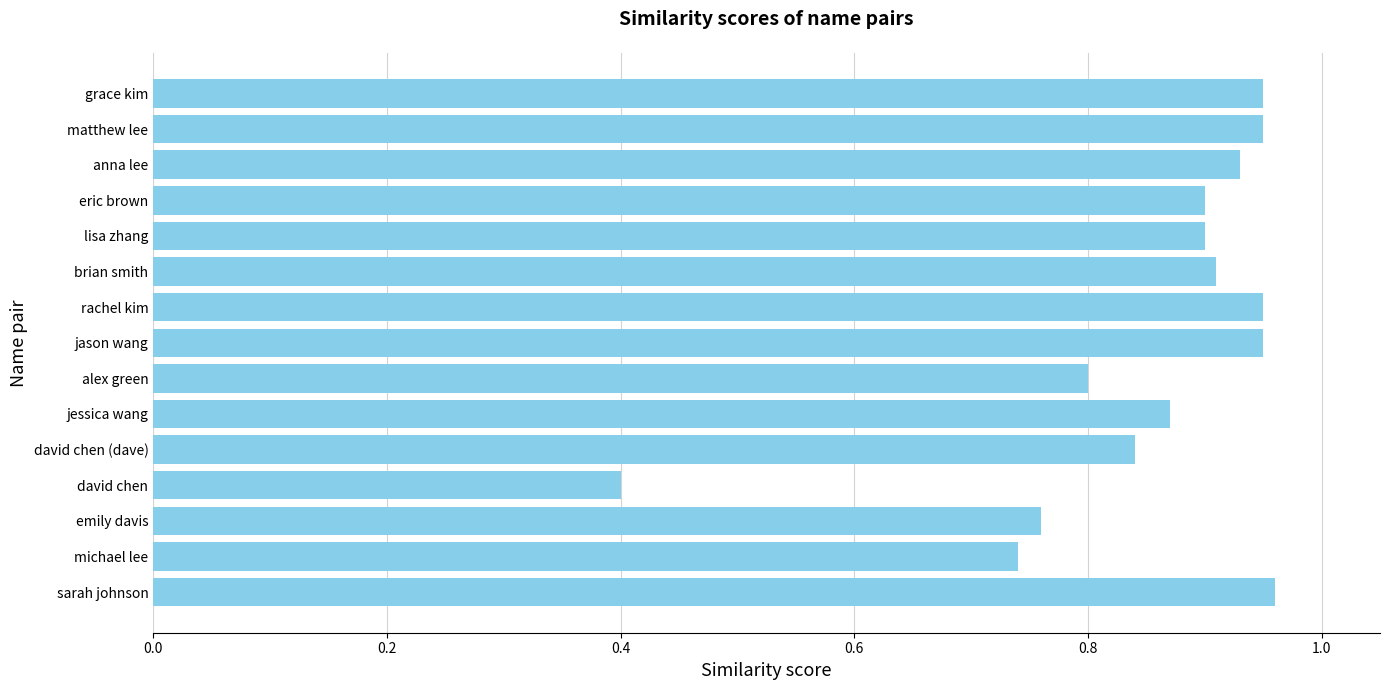

What is the difference between the maximum and minimum values?

0.6